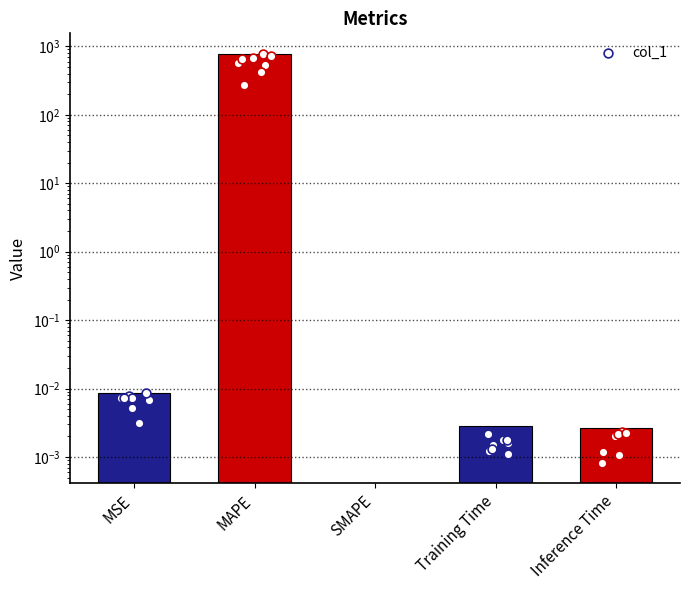

Between MAPE and SMAPE, which is larger?

MAPE